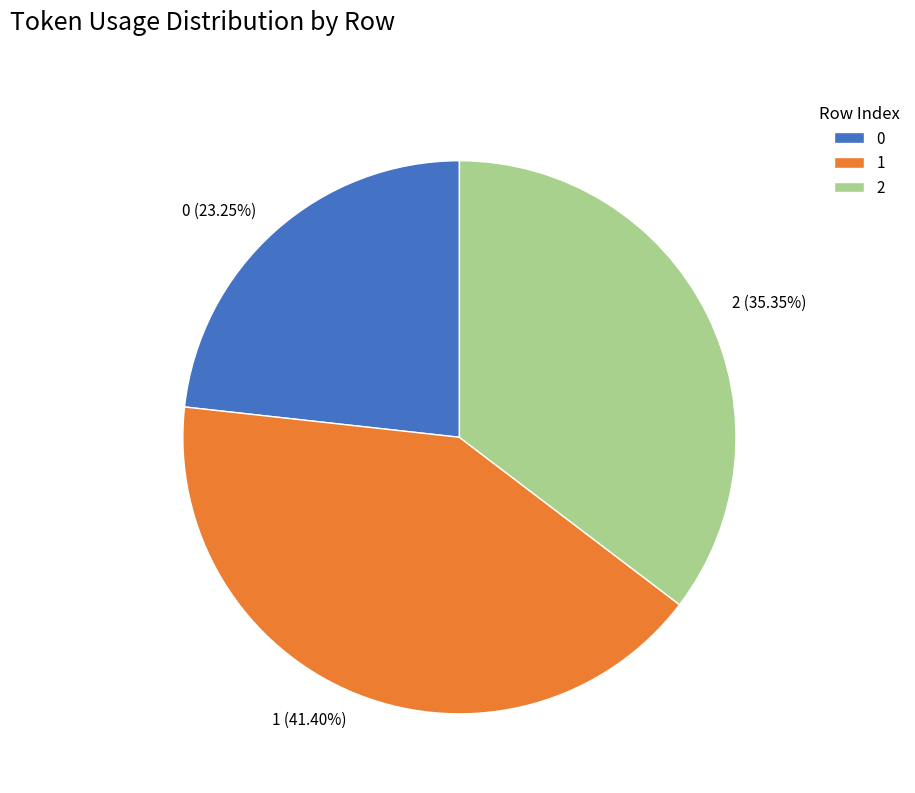

Rank the categories by value from highest to lowest.

1, 2, 0